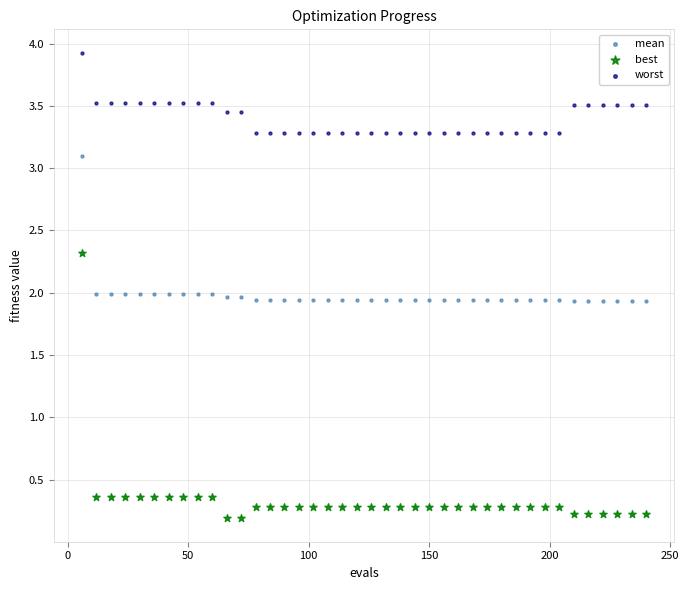

Across all data points, what is the range of X values (max minus min)?

234.0